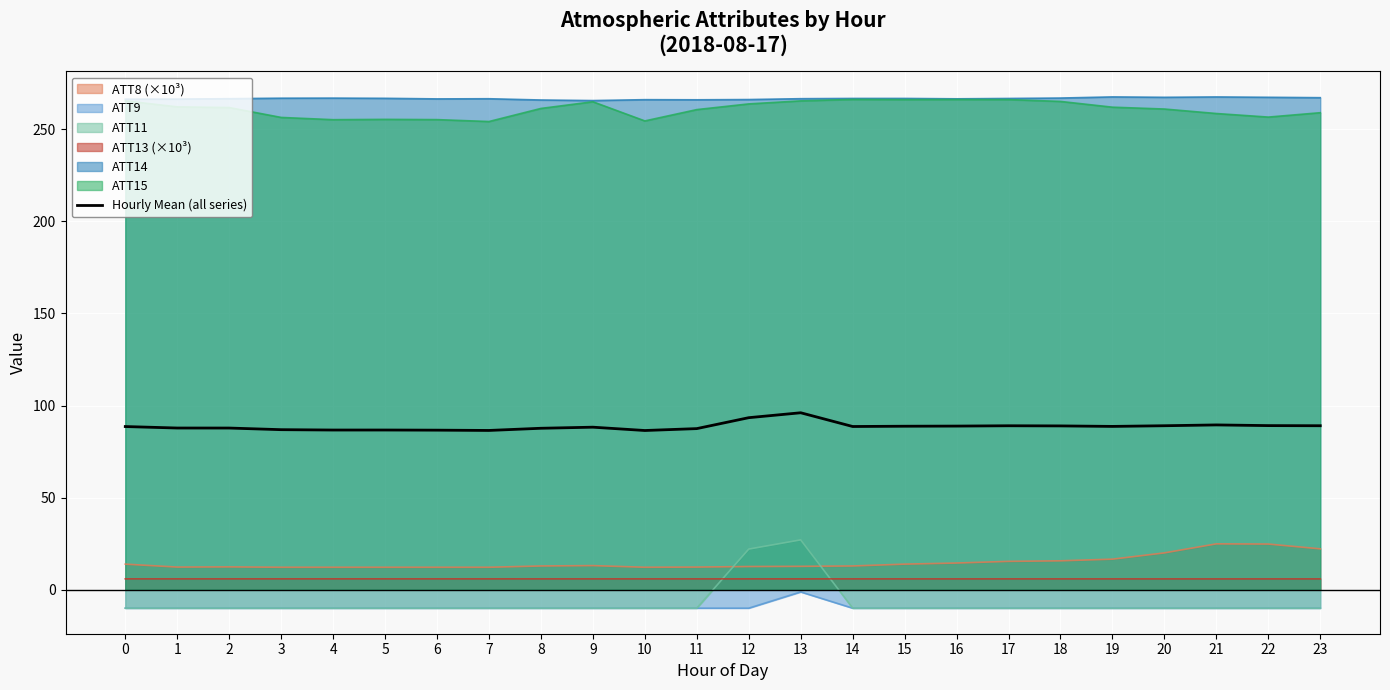

Reading left to right, what are all the values shown in this chart?

0=88.6	1=87.8	2=87.8	3=86.9	4=86.7	5=86.7	6=86.6	7=86.5	8=87.6	9=88.2	10=86.4	11=87.5	12=93.4	13=96.1	14=88.6	15=88.8	16=88.8	17=89.0	18=88.9	19=88.7	20=89.0	21=89.5	22=89.1	23=89.0